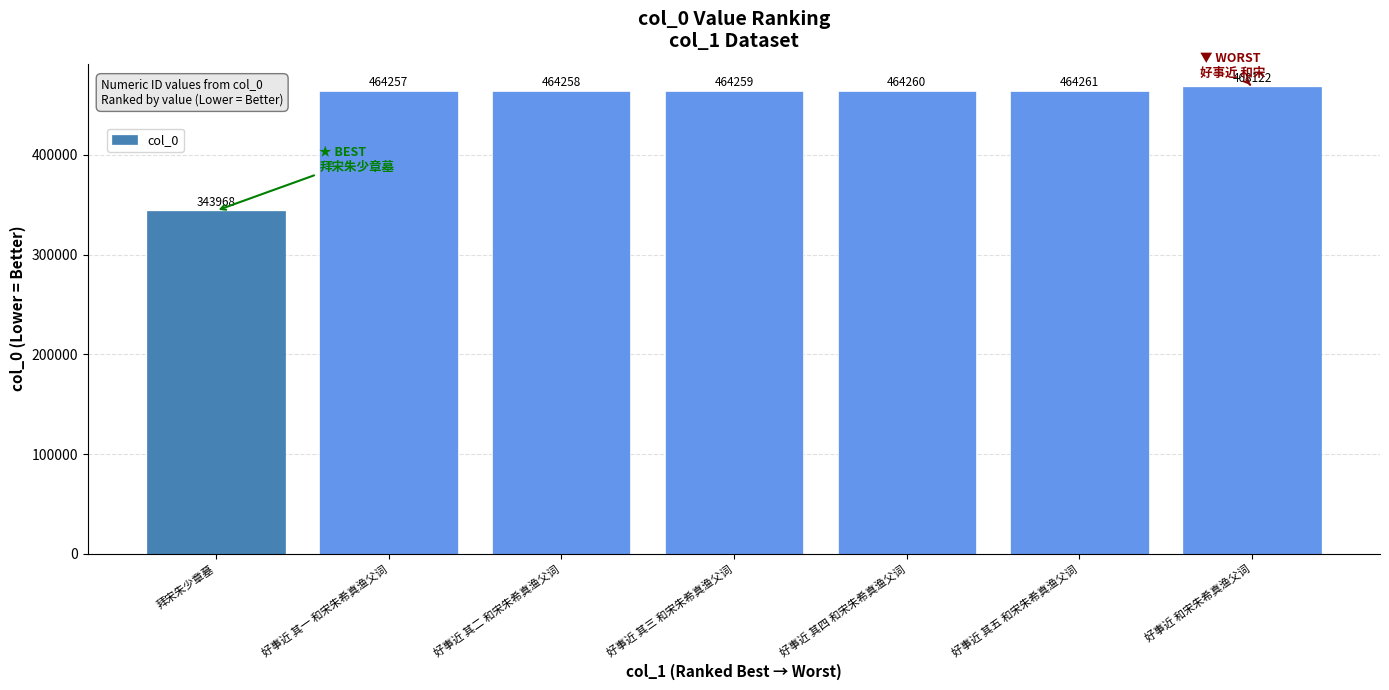

What is the sum of all values?

3133385